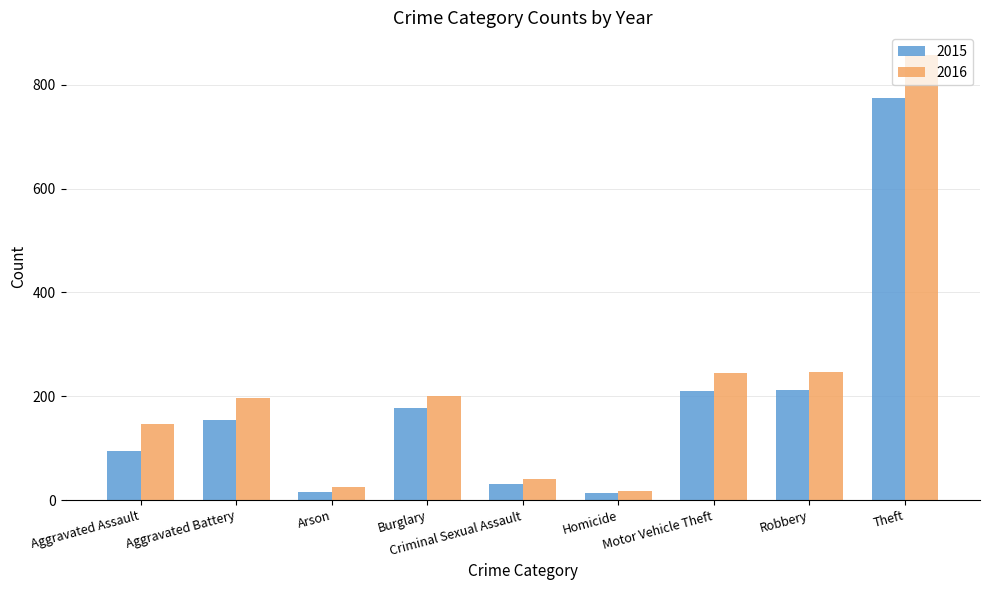

The value of 2016 at Burglary is 201. True or false?

True